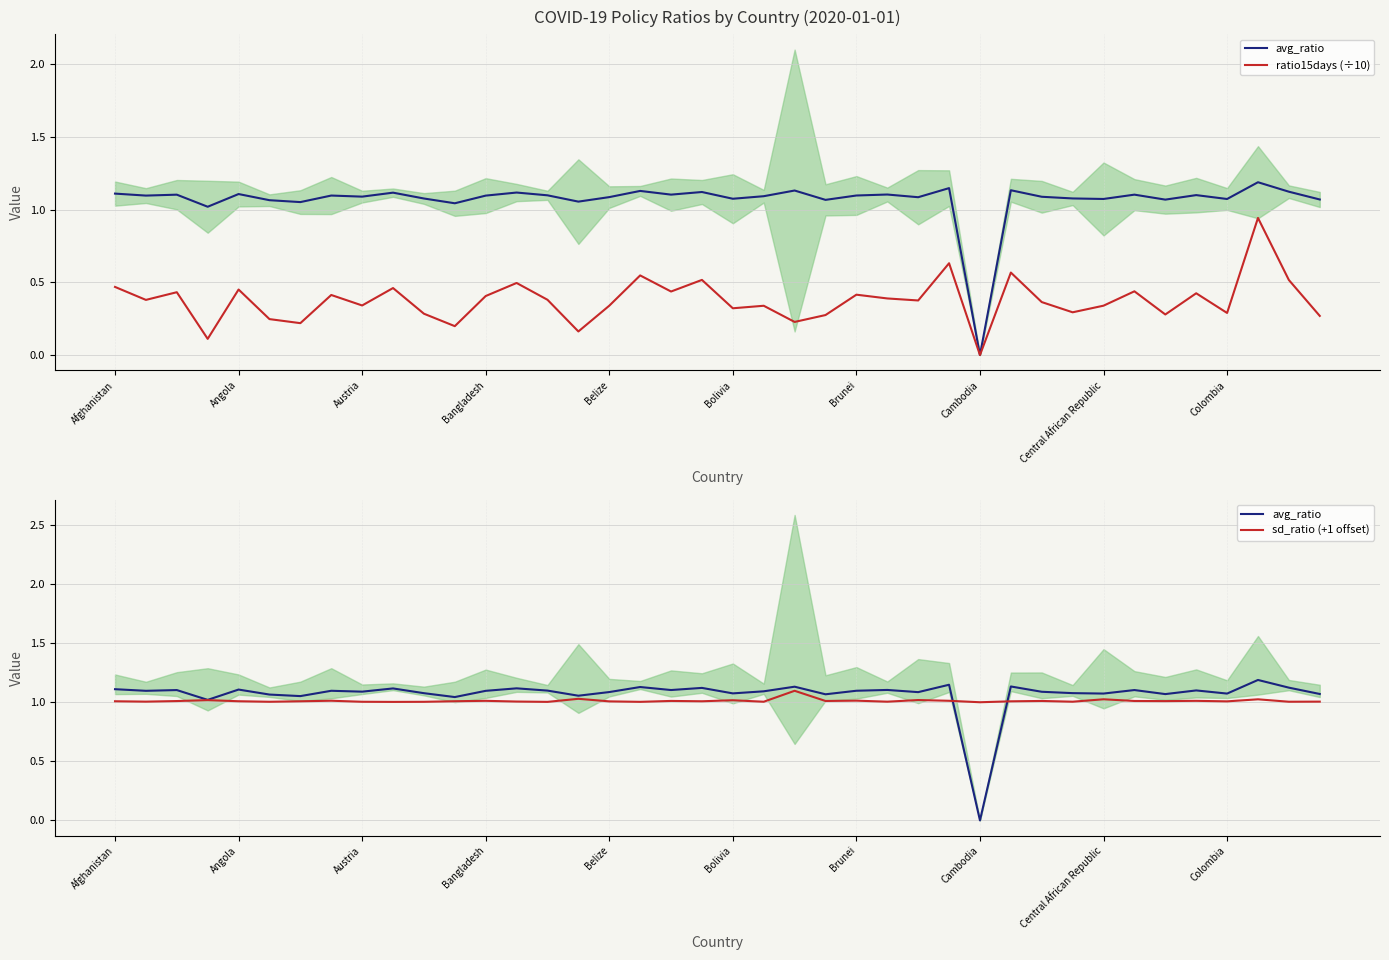

Where is the first local minimum for sd_ratio (+1 offset)?

Angola